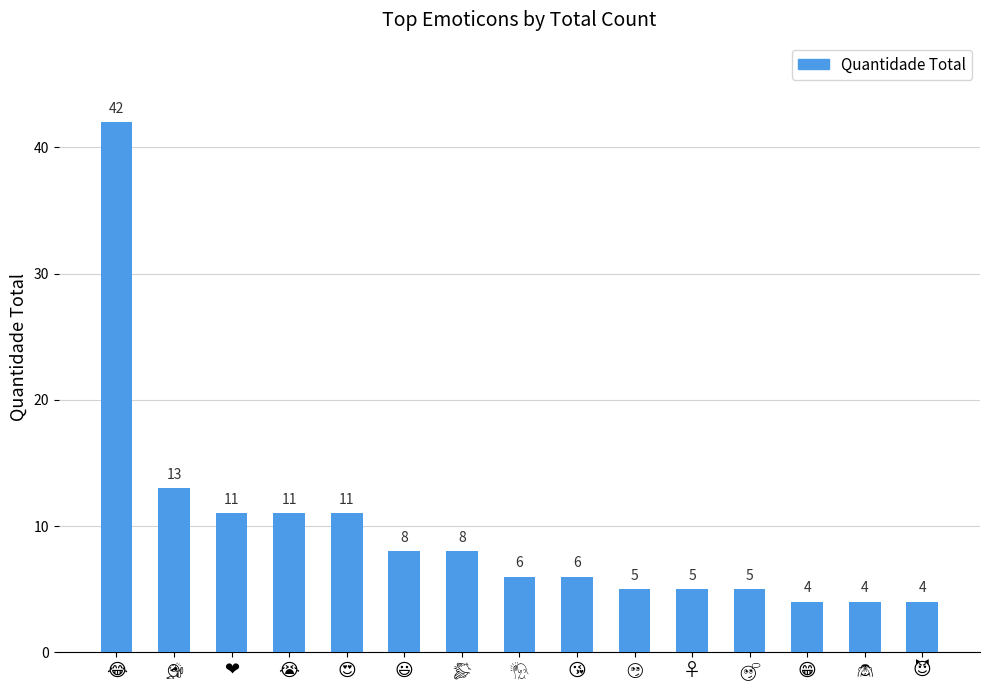

What is the value of the 15th bar from the left?

4